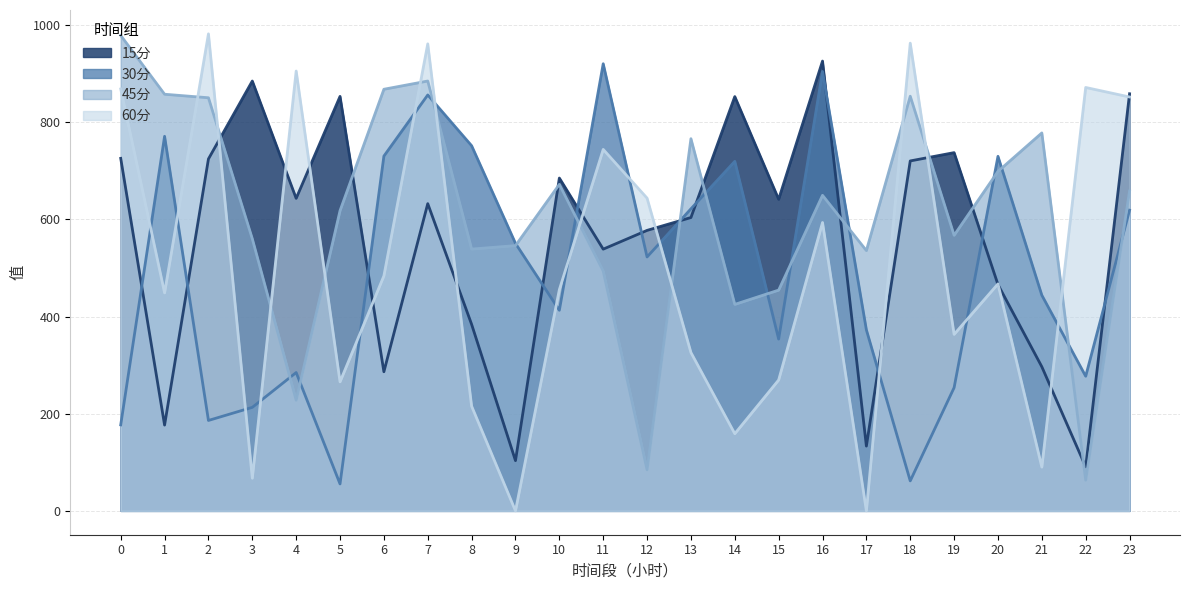

Reading left to right, list all the values displayed in this chart.

15分: 0=725.5	1=176.6	2=724.3	3=884.7	4=643.2	5=853.1	6=286.3	7=632.3	8=383.9	9=103.4	10=685.0	11=538.6	12=577.3	13=603.7	14=852.7	15=641.2	16=925.8	17=133.3	18=720.2	19=737.3	20=465.8	21=296.6	22=90.6	23=858.5
30分: 0=177.0	1=770.9	2=186.1	3=213.0	4=284.7	5=55.4	6=730.2	7=856.0	8=751.5	9=550.6	10=412.8	11=920.3	12=522.6	13=621.7	14=719.4	15=353.6	16=904.4	17=372.6	18=61.7	19=253.6	20=729.8	21=443.9	22=277.1	23=618.9
45分: 0=978.6	1=857.5	2=850.2	3=560.0	4=227.8	5=617.9	6=867.8	7=884.7	8=538.8	9=545.9	10=671.9	11=493.7	12=84.5	13=766.0	14=425.0	15=454.4	16=649.5	17=535.7	18=853.4	19=567.2	20=698.7	21=777.9	22=63.1	23=658.3
60分: 0=868.3	1=448.7	2=981.8	3=67.2	4=905.3	5=265.6	6=483.7	7=961.2	8=215.5	9=0.0	10=455.2	11=744.0	12=643.6	13=325.9	14=158.8	15=269.4	16=593.5	17=0.0	18=962.6	19=363.3	20=467.2	21=90.1	22=871.4	23=851.9